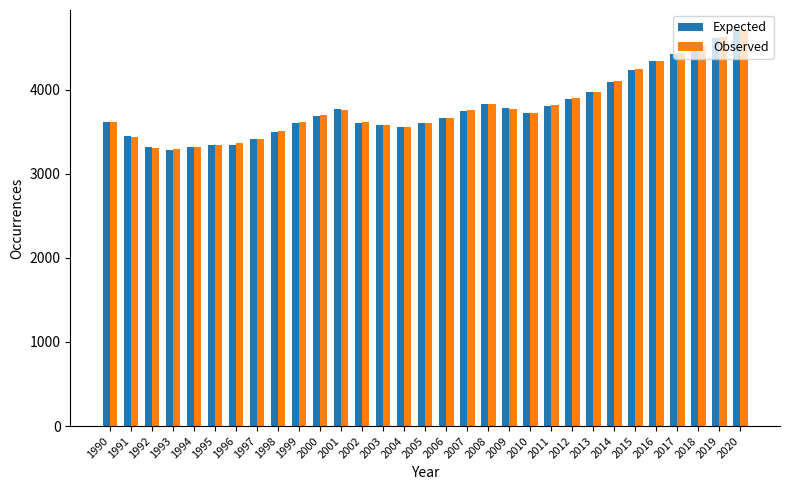

The value of Expected at 2004 is 6077.1. True or false?

False